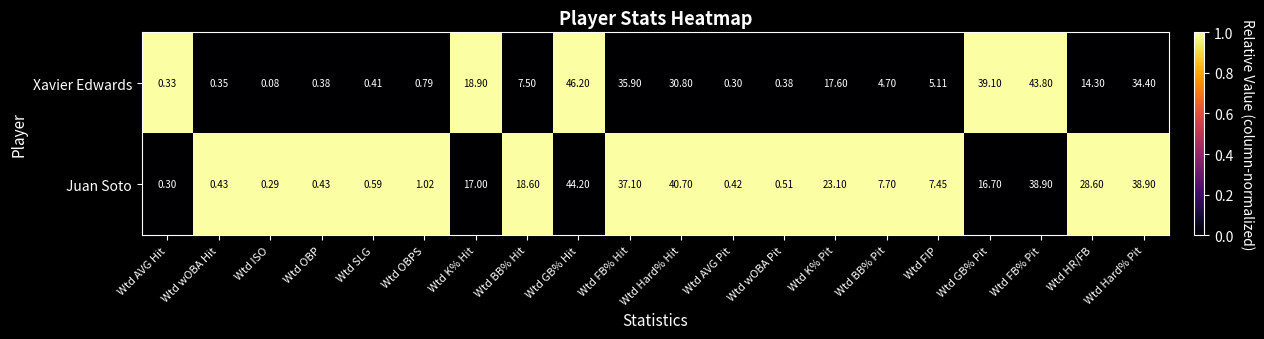

Which series has the largest total across all categories?

Juan Soto